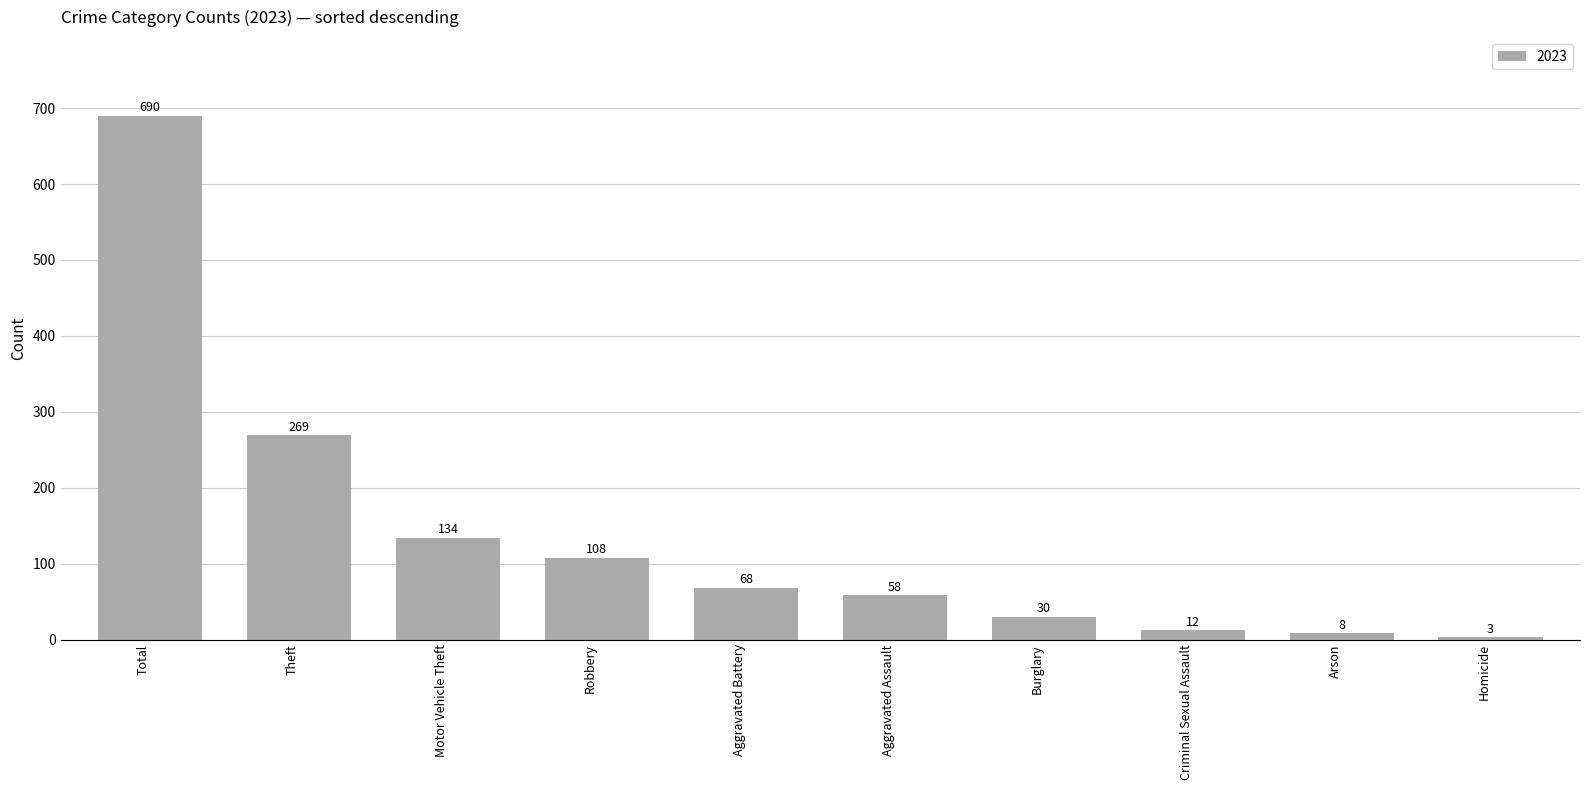

What is the sum of the values at Theft and Aggravated Assault?

327